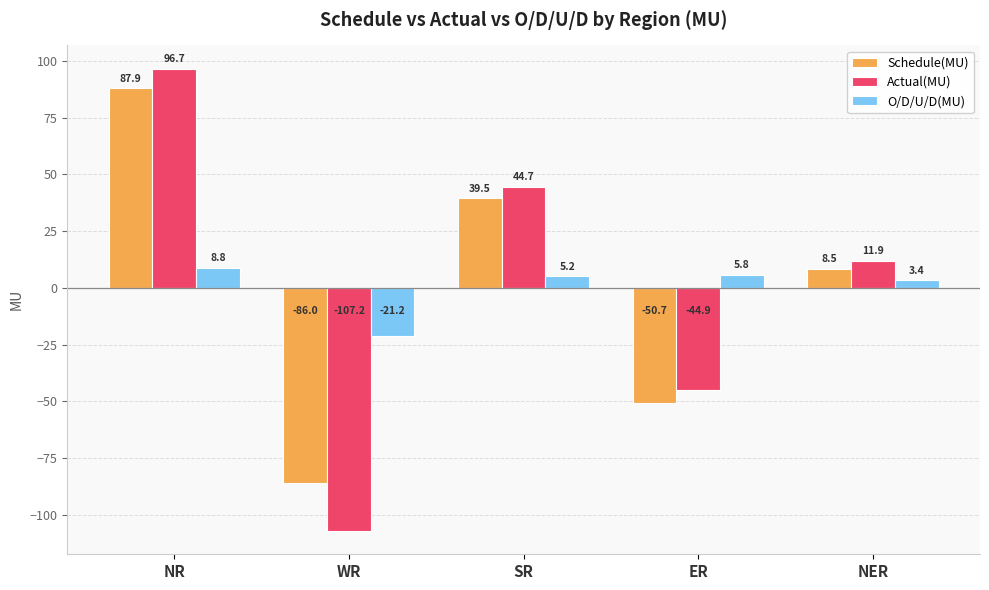

True or false: O/D/U/D(MU) has a value of 3.4 at NER.

True